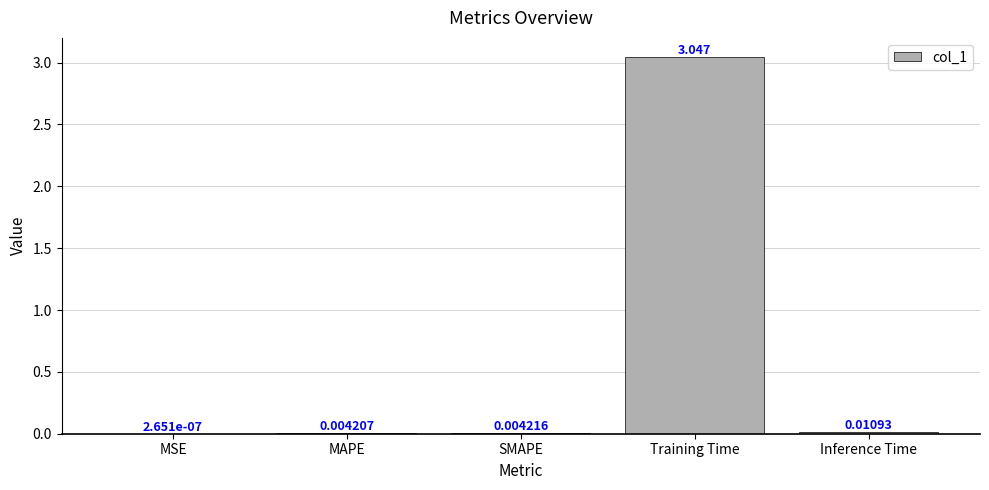

What is the average value?

0.6